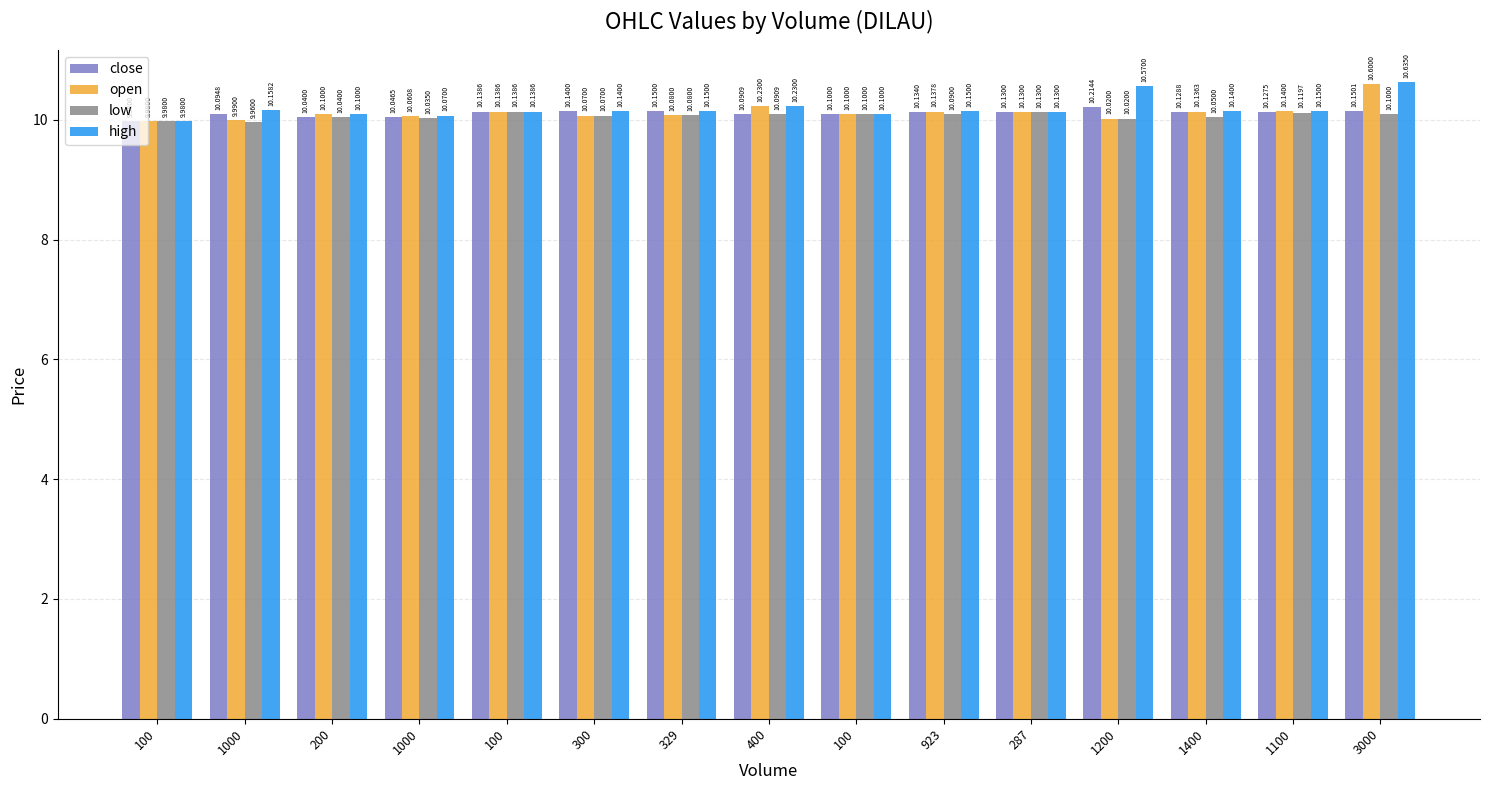

The value of low at 100 is 10.0. True or false?

True